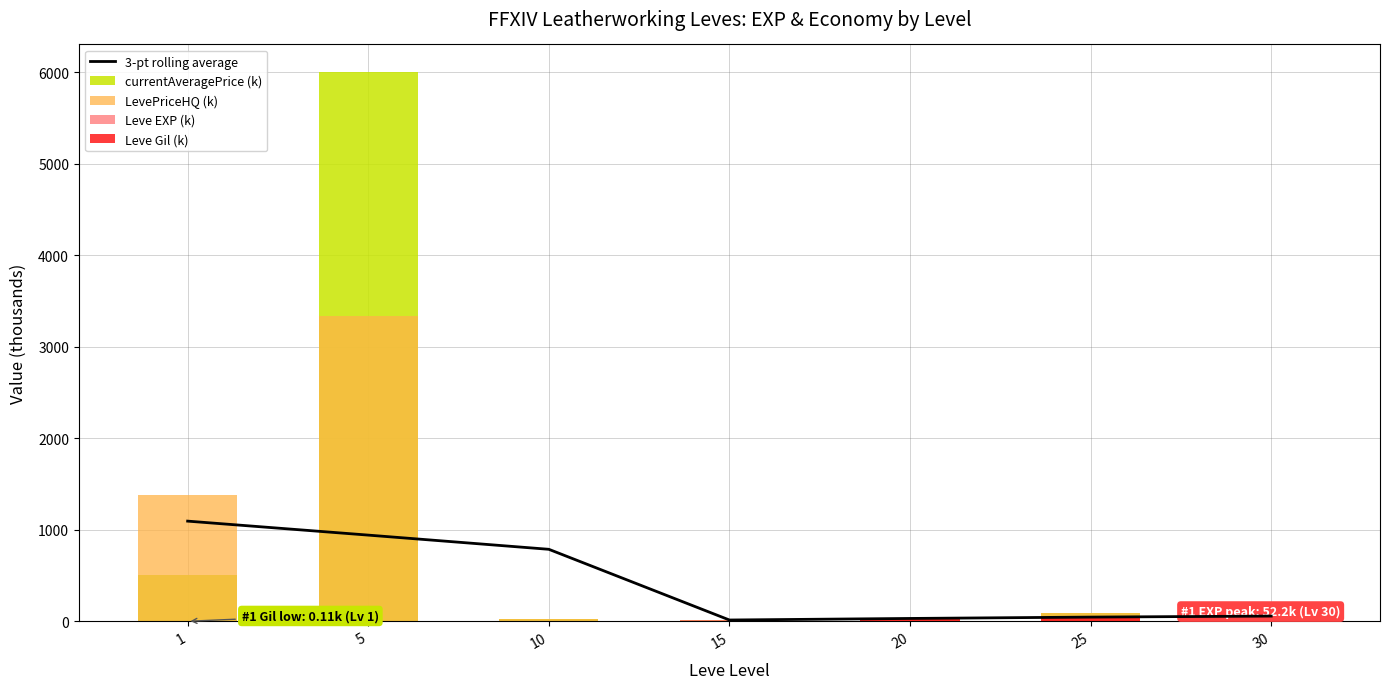

Reading left to right, transcribe all the data shown in this chart.

3-pt rolling average: 1094.7	941.9	786.8	14.1	31.0	45.9	56.9
currentAveragePrice (k): 508.7	6004.0	25.0	11.8	21.0	95.3	45.0
LevePriceHQ (k): 1384.1	3340.0	25.0	9.3	10.0	95.3	45.0
Leve EXP (k): 0.6	4.7	8.4	10.1	21.6	30.8	52.2
Leve Gil (k): 0.1	0.8	1.0	1.0	24.7	41.6	67.7